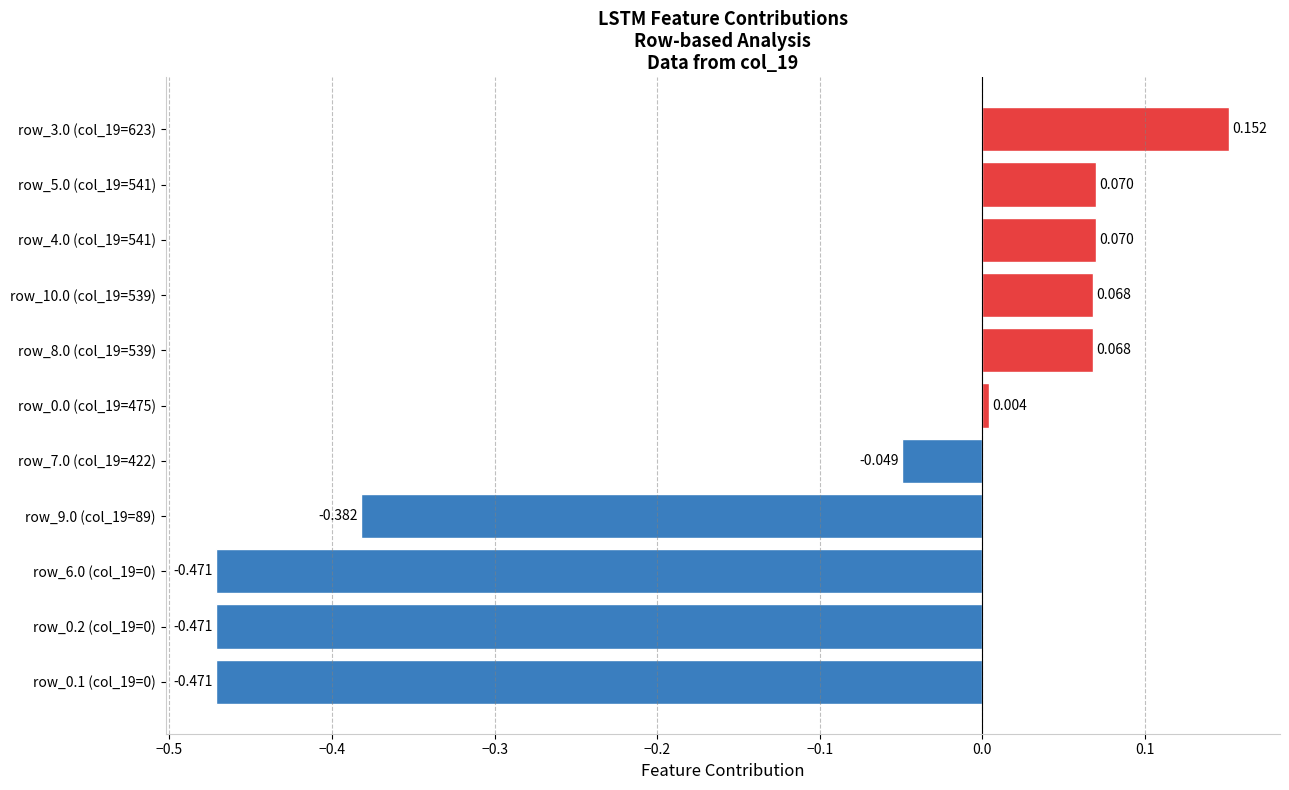

How many distinct data groups are displayed?

1